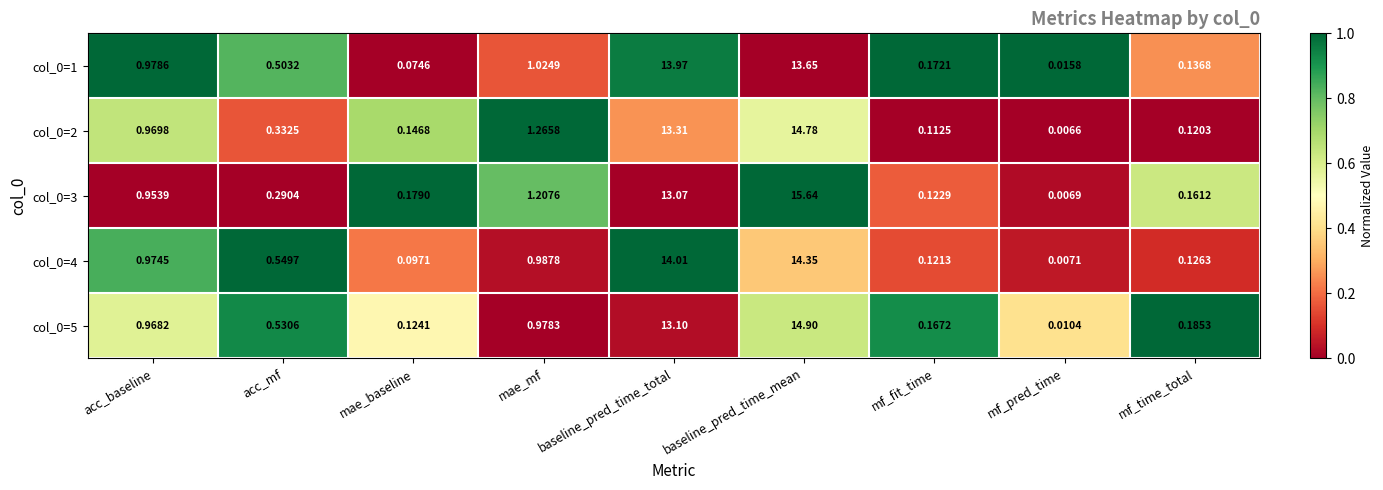

Which label corresponds to the largest value in the chart?

baseline_pred_time_mean